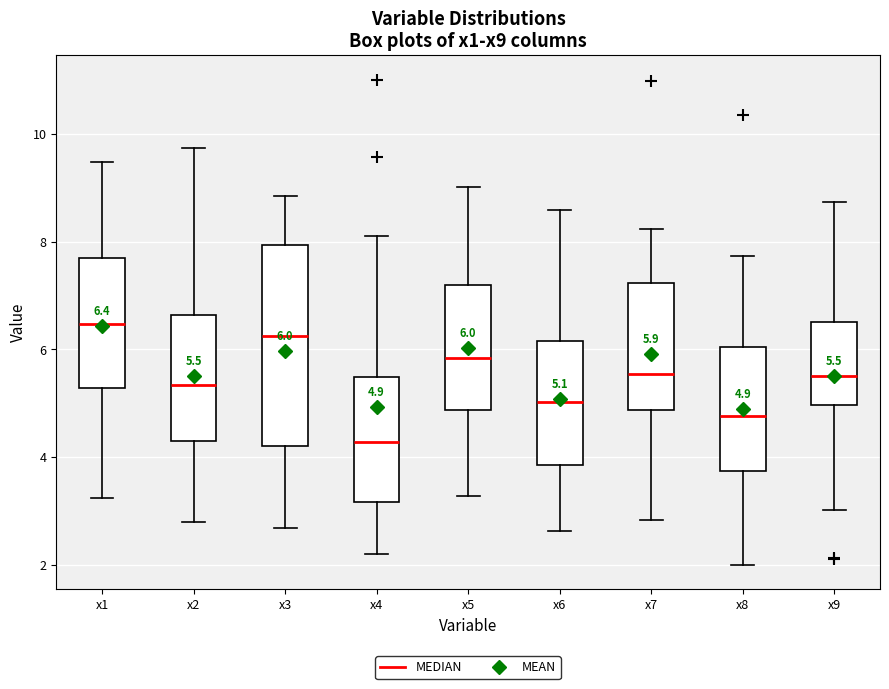

Which box has the highest median line?

x1